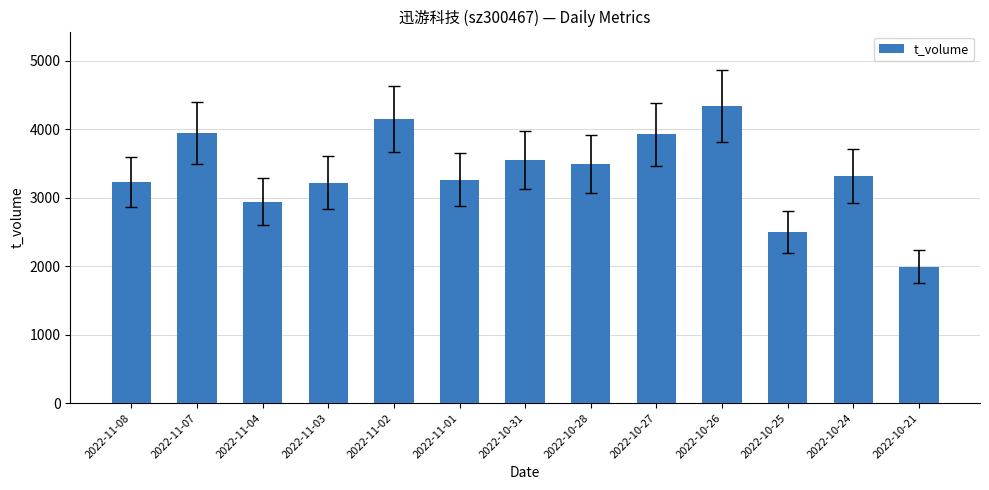

What position from the left is 2022-11-07?

2